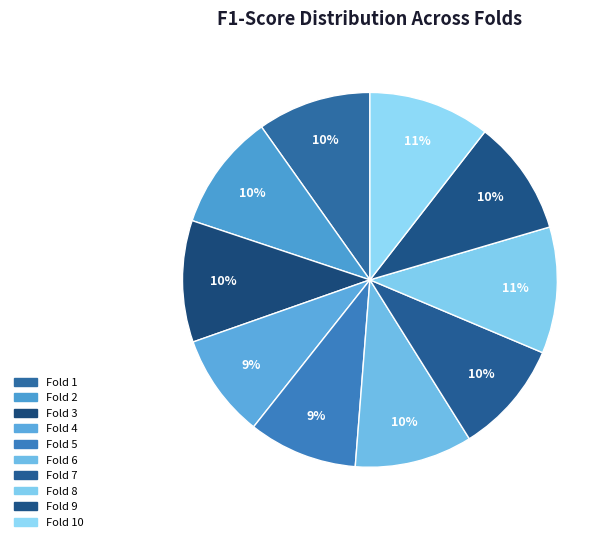

Which category has the biggest portion of the pie?

8